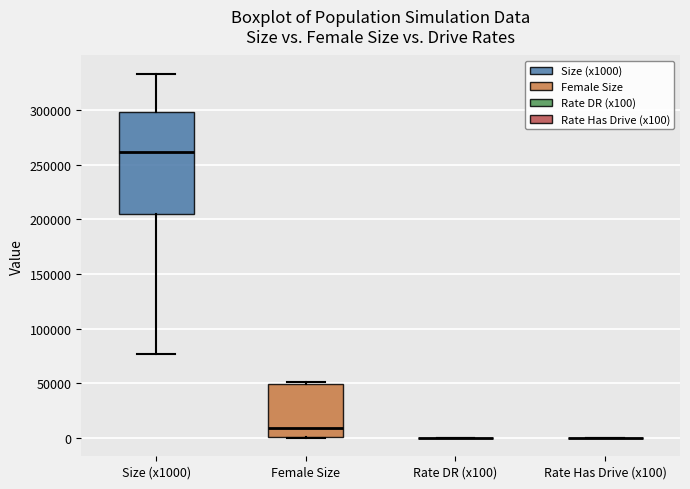

Reading left to right, transcribe this box plot: for each box, give where its median line is, the range the box spans, and where its two whiskers end, as read against the y-axis. The values are not printed on the chart, so give them approximately, as read against the axis.

Size (x1000): median 260000, box 205000 to 300000, whiskers 75000 to 335000
Female Size: median 10000, box 0 to 50000, whiskers 0 to 50000 (just above the box's upper edge)
Rate DR (x100): box collapsed to a line at 0, whiskers 0 to 0
Rate Has Drive (x100): box collapsed to a line at 0, whiskers 0 to 0